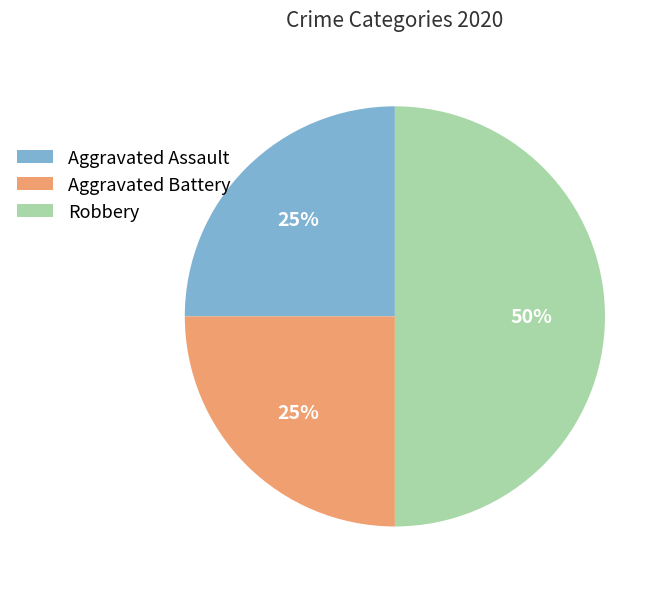

To the nearest percent, what is the difference between the Aggravated Battery and Robbery slice percentages?

25%